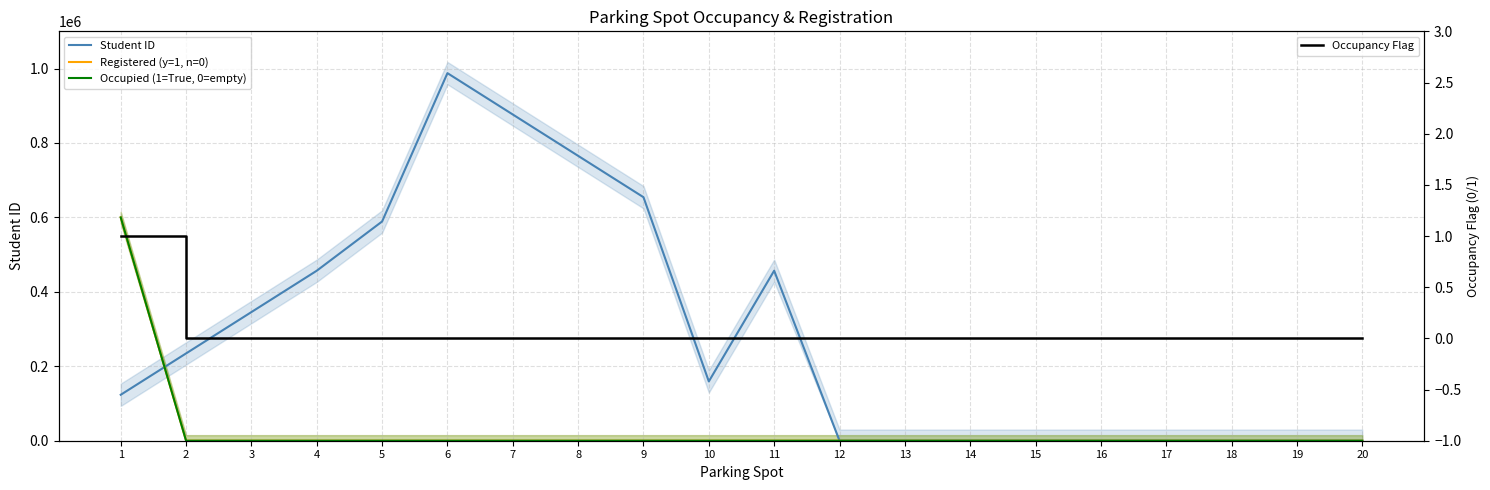

True or false: Occupied (1=True, 0=empty) and Occupancy Flag intersect in this chart.

False